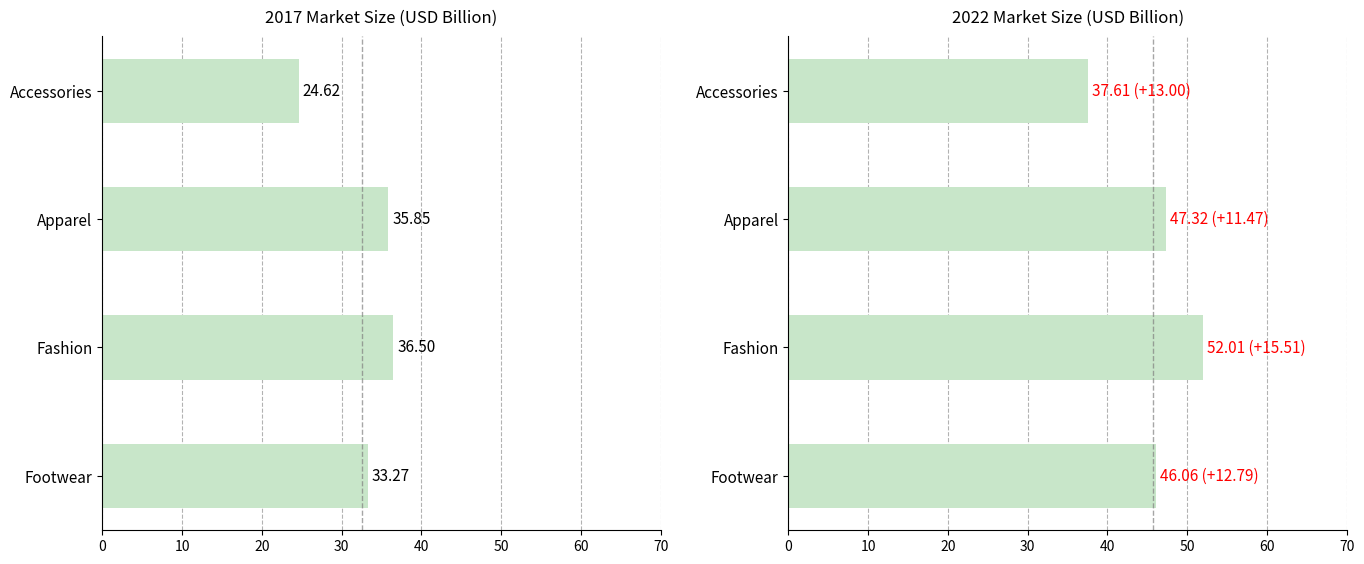

What position from the right is Accessories?

4